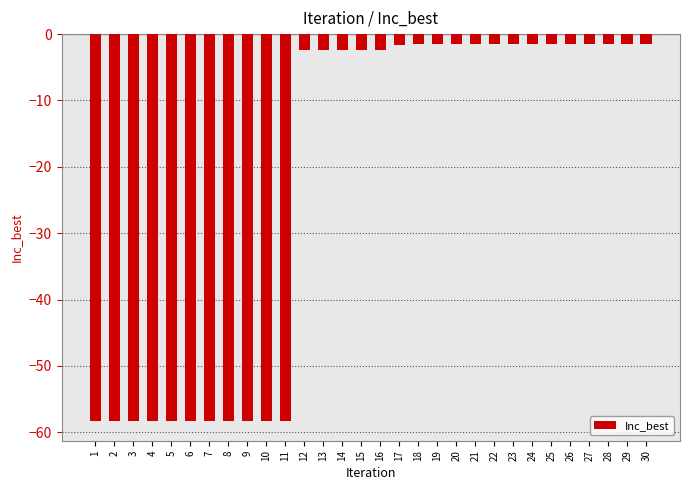

What is the change in value from 1 to 26?

+56.8